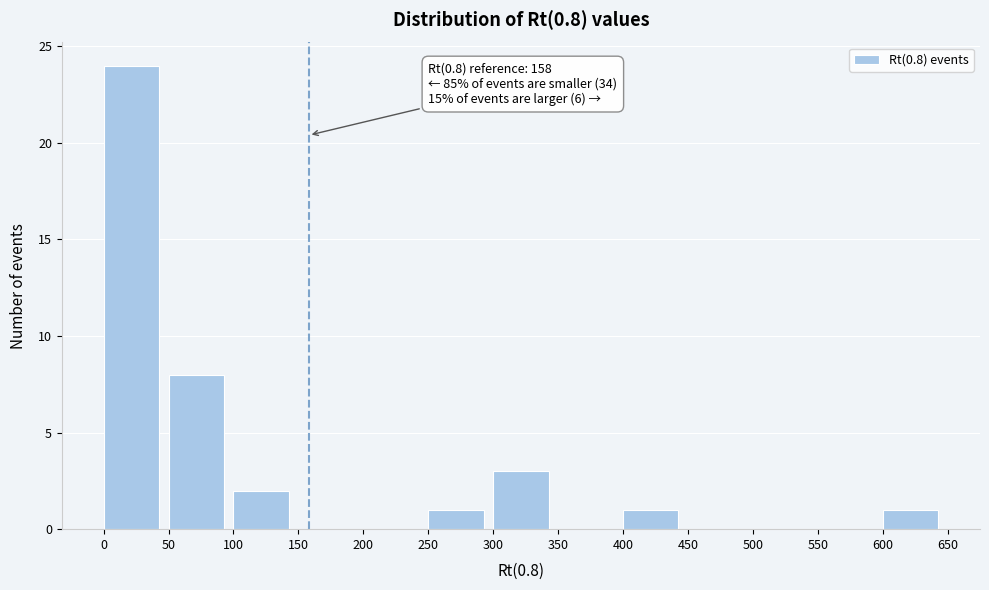

Over which range of the x-axis is the bar tallest?

0 to 50